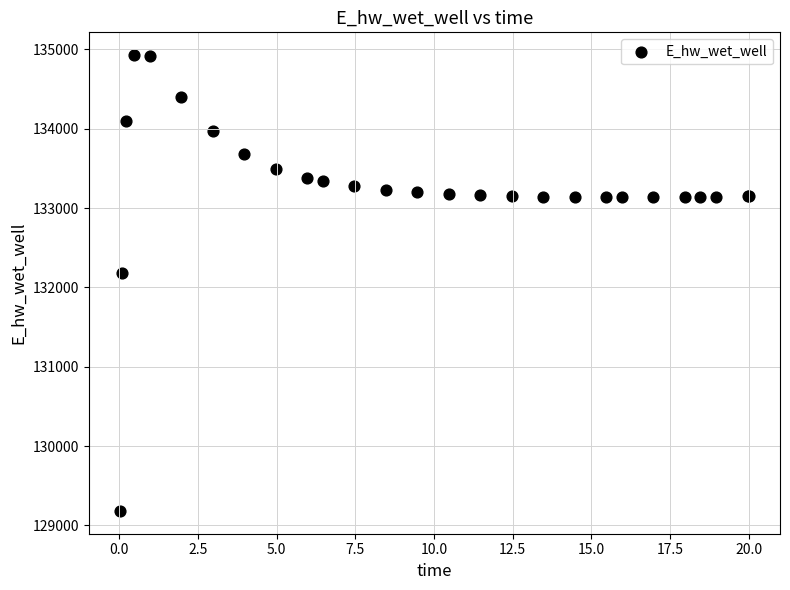

What Y value in the scatter plot is closest to 132055?

132181.1